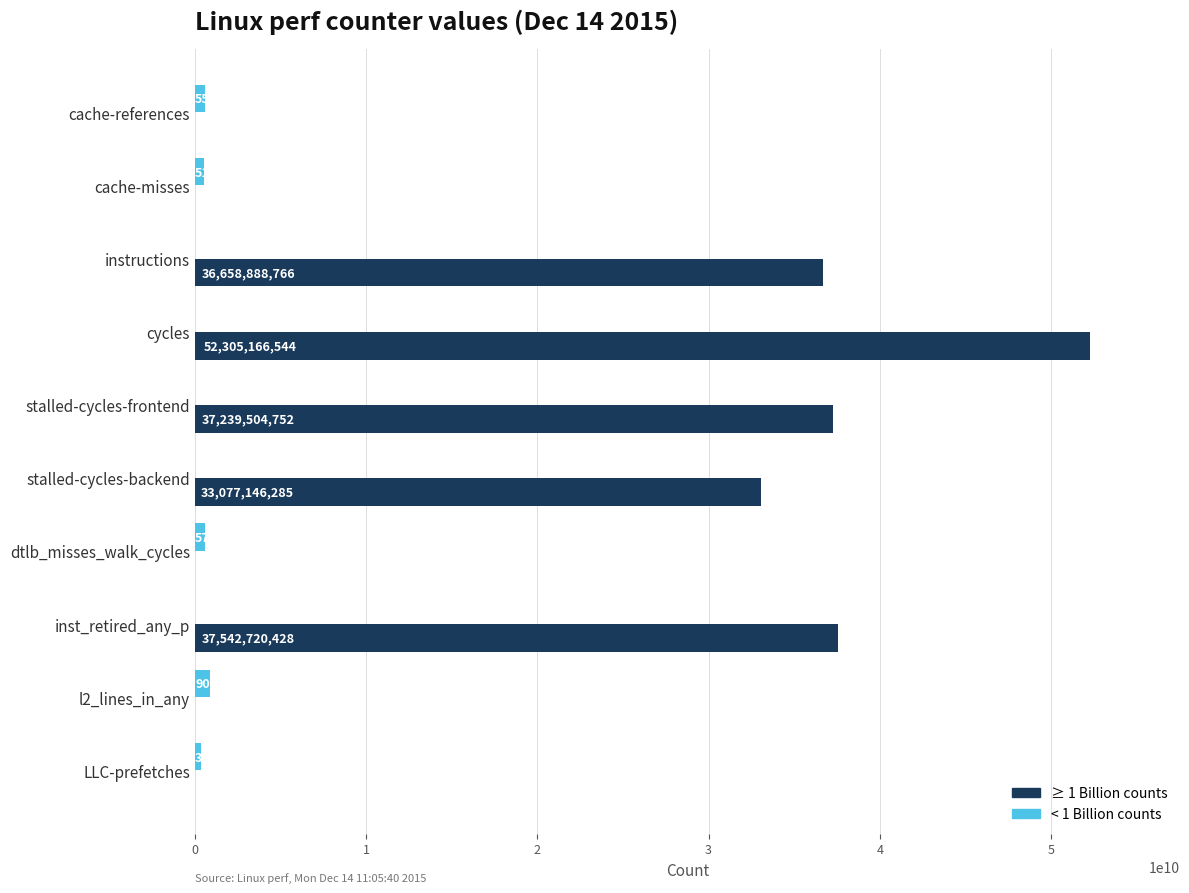

What is the average value of the ≥ 1 Billion counts series?

19682342678